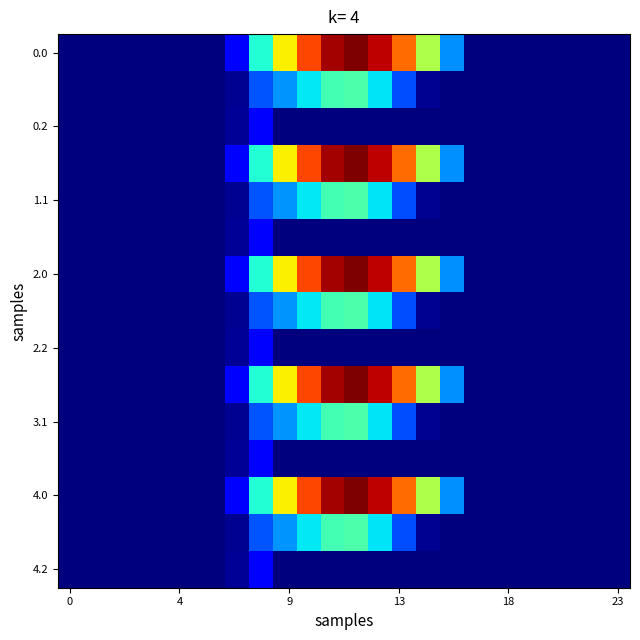

At how many categories does at least one series exceed 52?

10